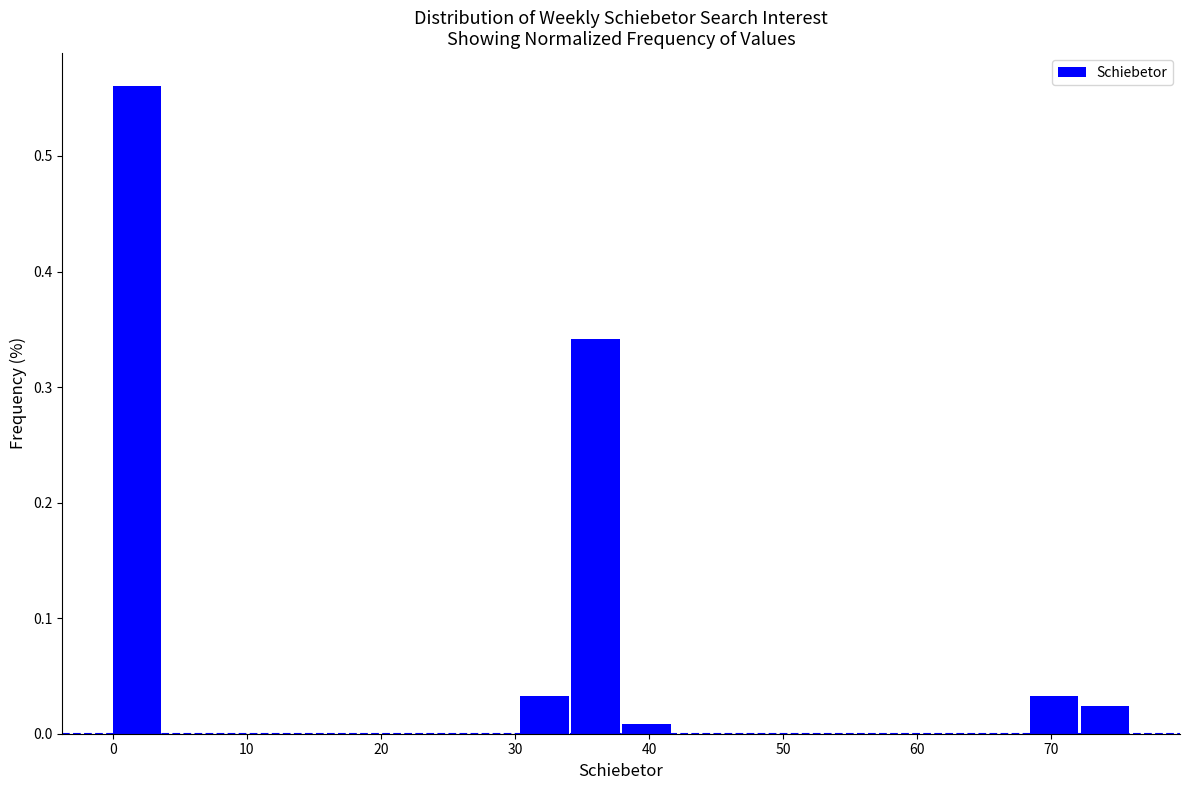

Around what value on the x-axis is the tallest bar? Give the approximate position of its centre, as read against the axis.

2